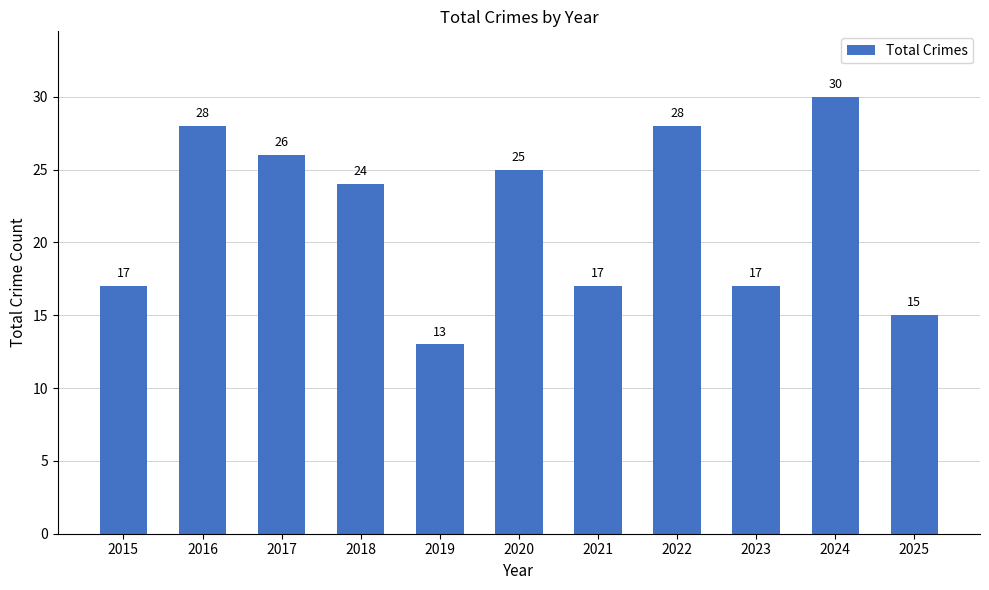

What is the value of the 1st bar from the left?

17